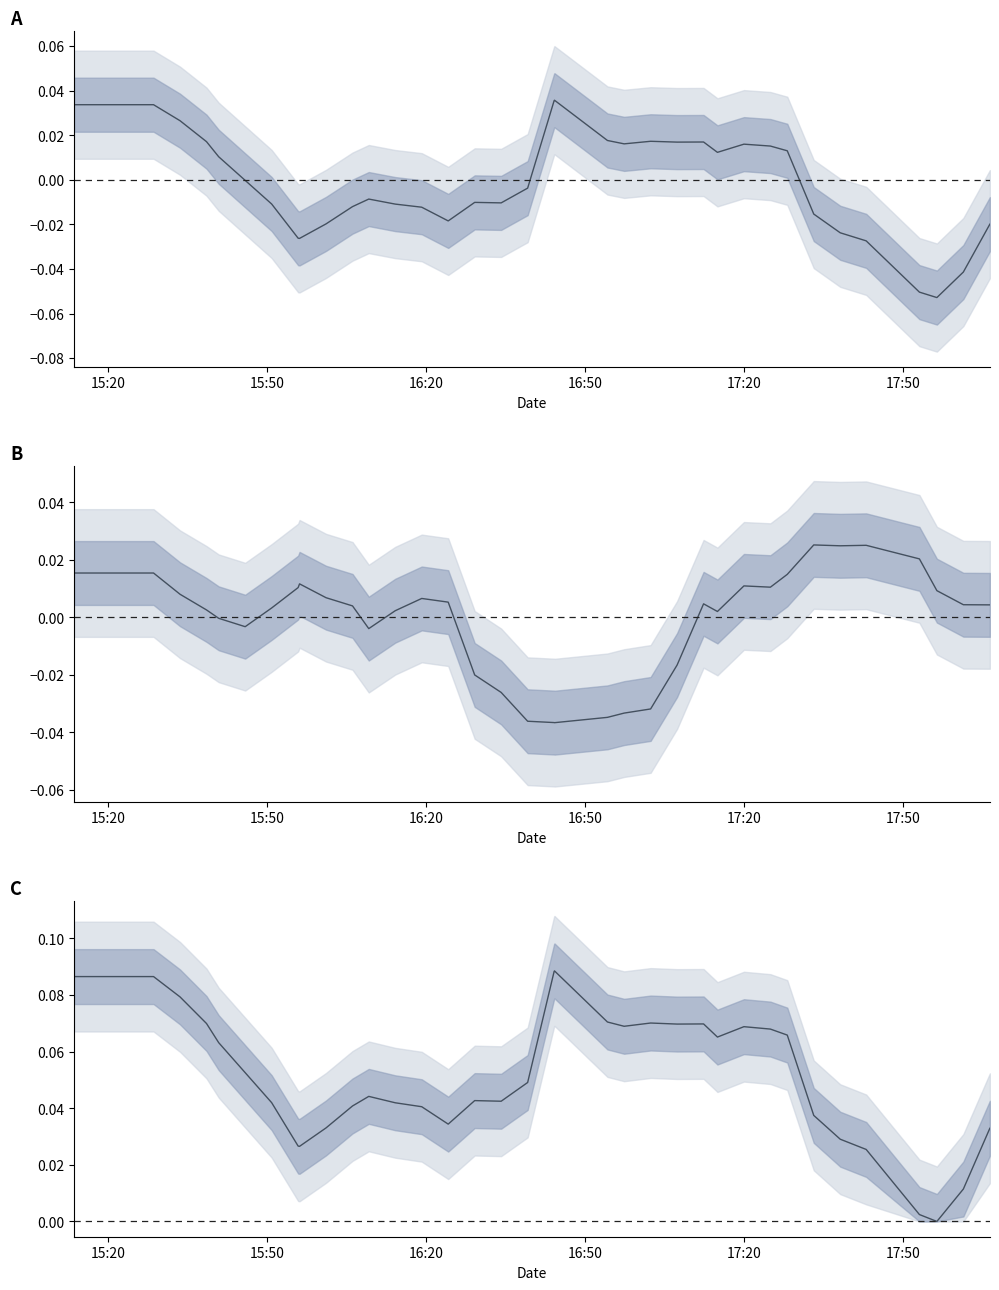

In lat center, how many points are lower than both neighbors (excluding endpoints)?

6